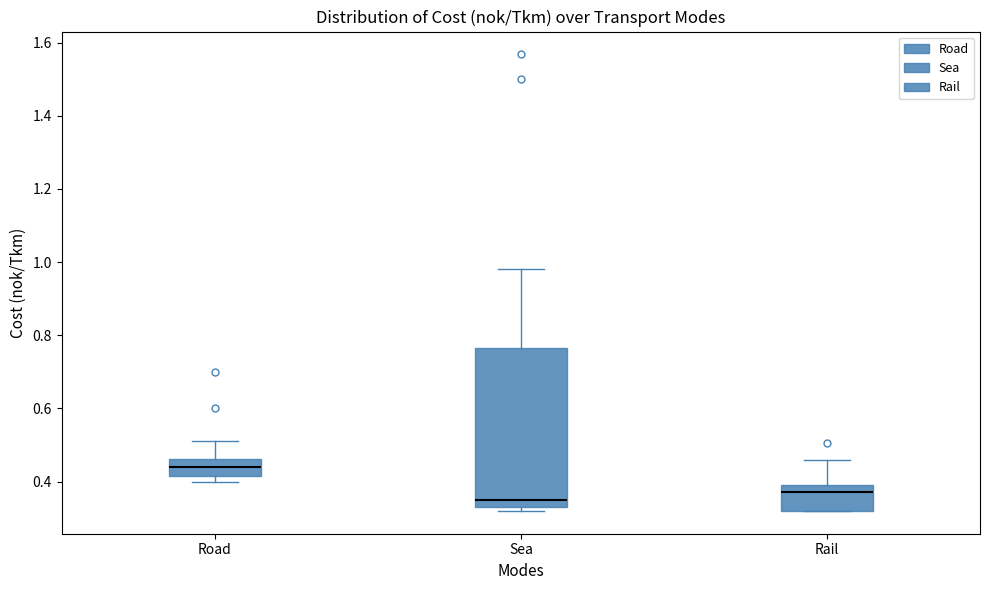

Reading left to right, transcribe this box plot: for each box, give where its median line is, the range the box spans, and where its two whiskers end, as read against the y-axis. The values are not printed on the chart, so give them approximately, as read against the axis.

Road: median 0.44, box 0.42 to 0.46, whiskers 0.40 to 0.52
Sea: median 0.36, box 0.34 to 0.76, whiskers 0.32 to 0.98
Rail: median 0.38, box 0.32 to 0.40, whiskers 0.32 to 0.46